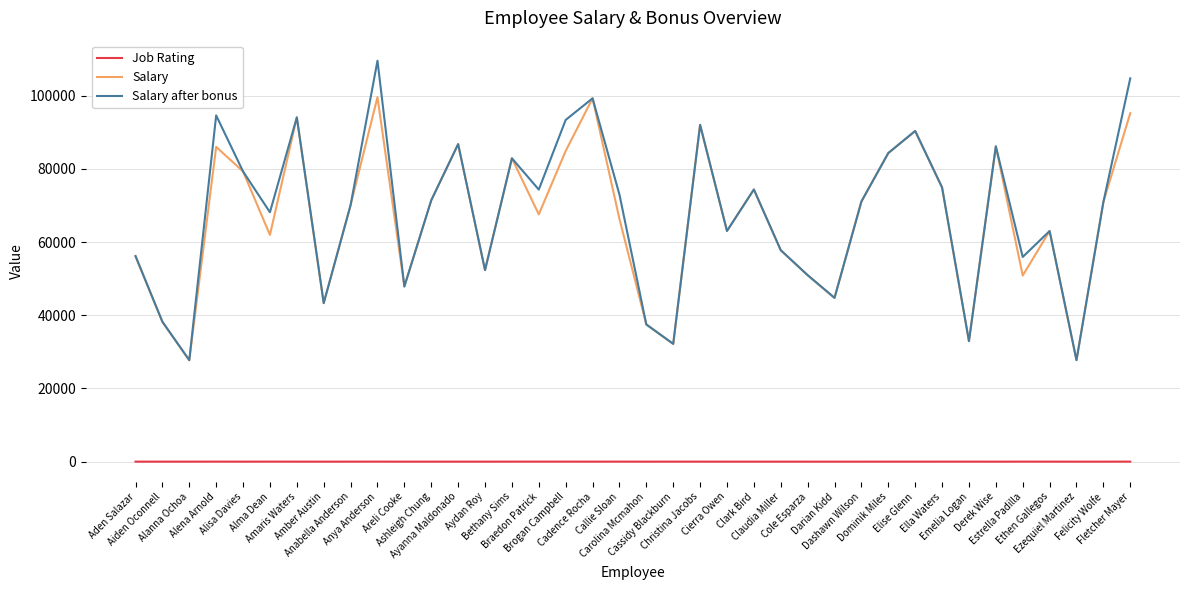

True or false: Salary after bonus has a value of 71398.0 at Ashleigh Chung.

True